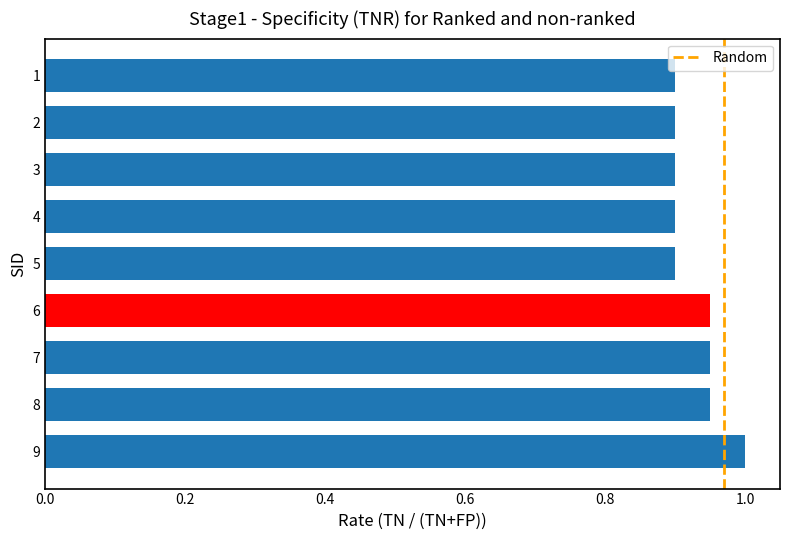

Between 9 and 5, which is larger?

9